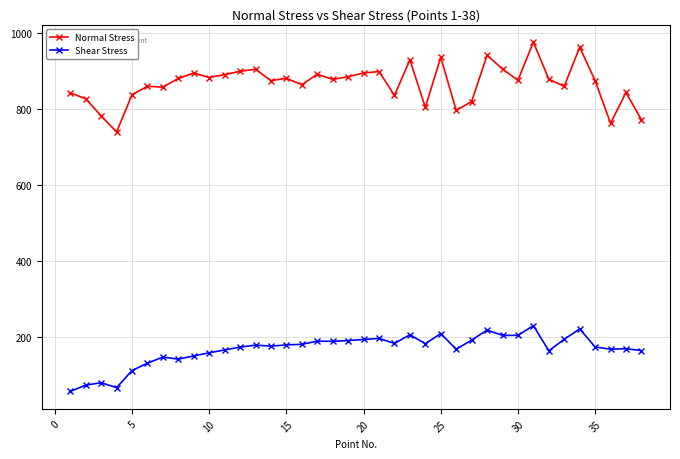

What is the greatest value displayed?

975.1